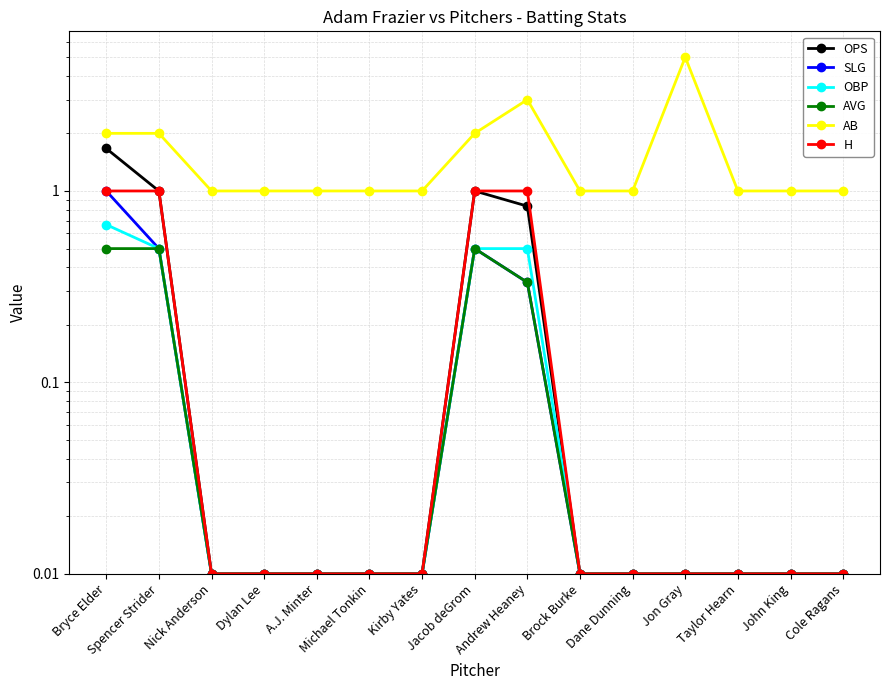

True or false: AVG and SLG intersect in this chart.

False